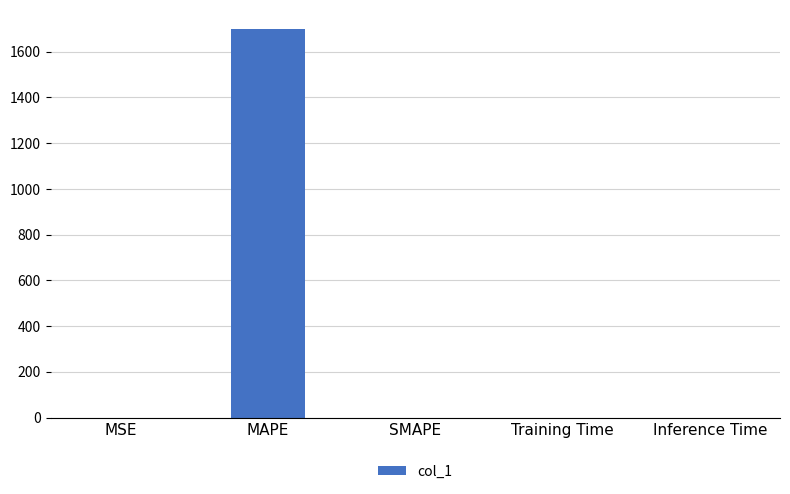

How many values exceed 0?

4